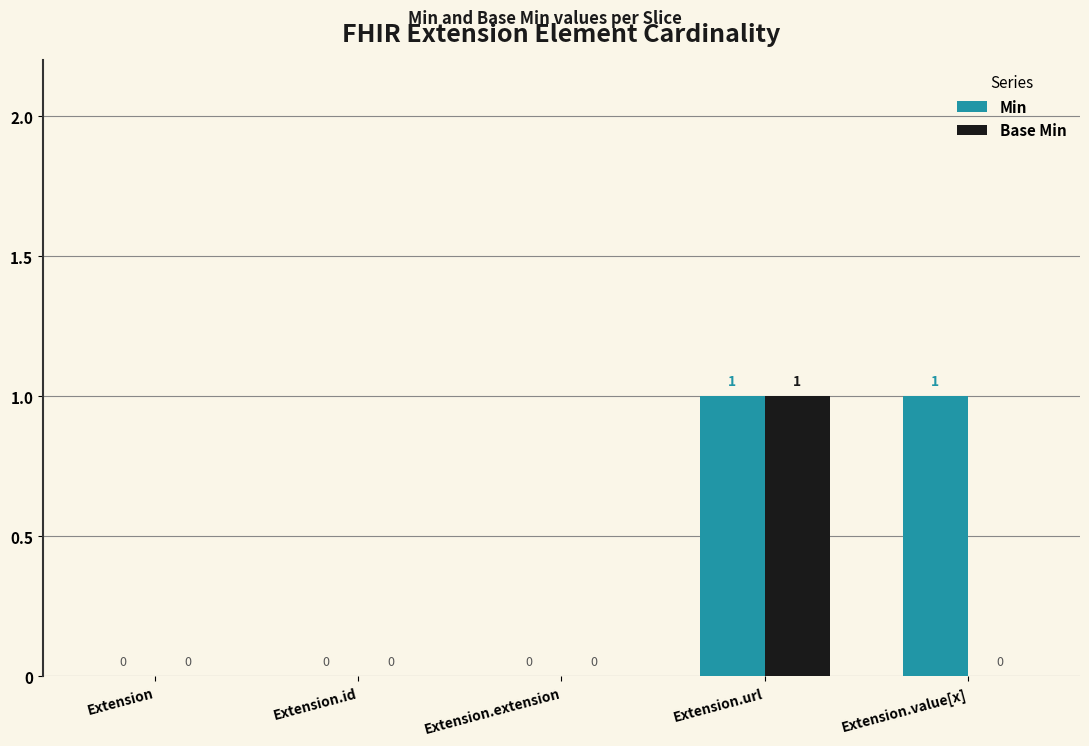

How many data points in Min are above 0?

2